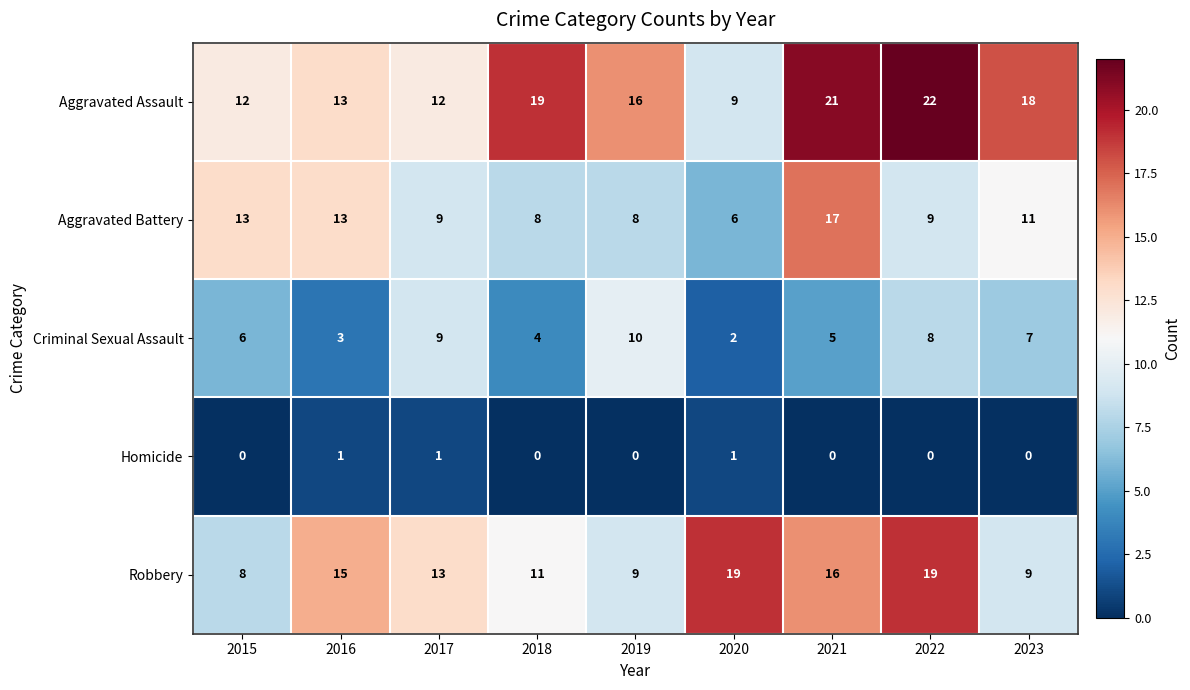

Rank the series by their average value, from highest to lowest.

Aggravated Assault, Robbery, Aggravated Battery, Criminal Sexual Assault, Homicide